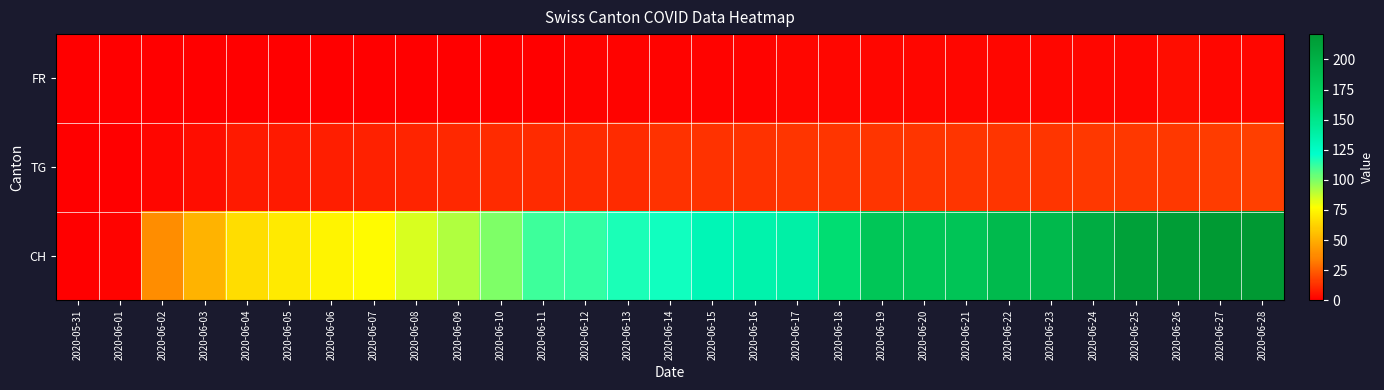

What is the difference between the highest and lowest values at 2020-06-18?

158